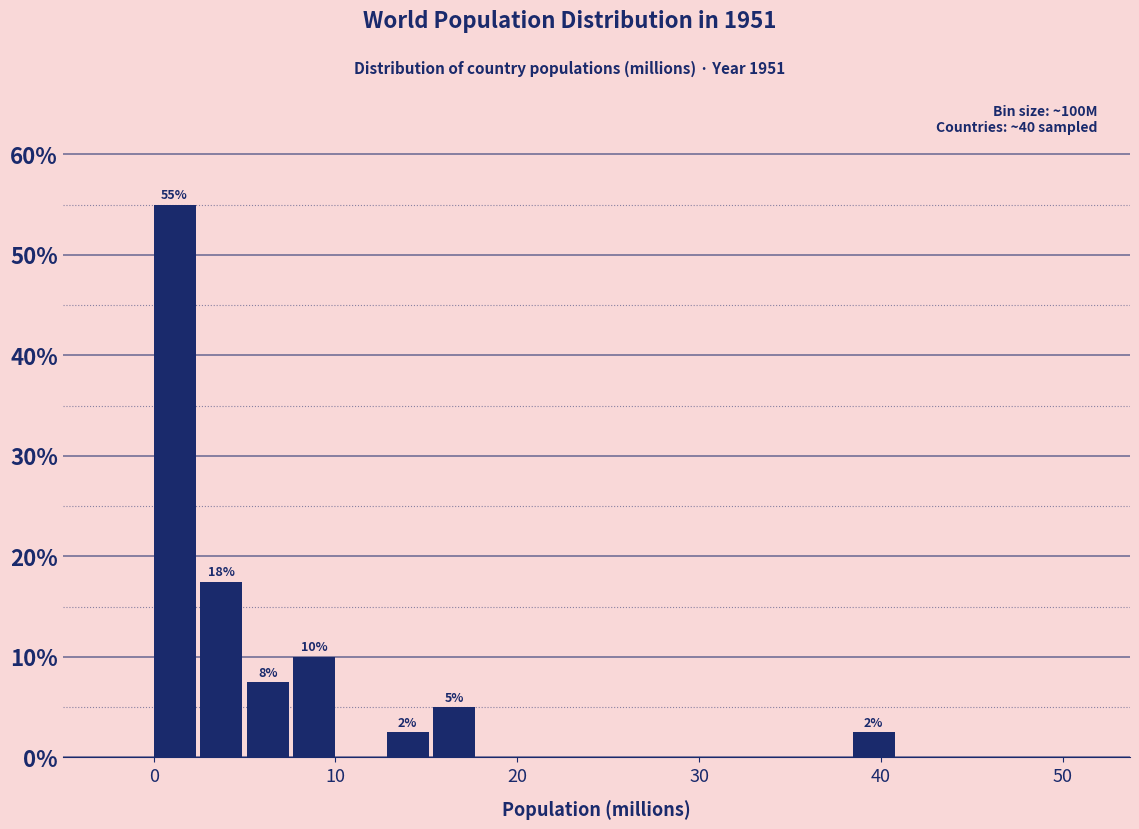

Read against the x-axis, roughly where is the centre of the tallest bar?

1